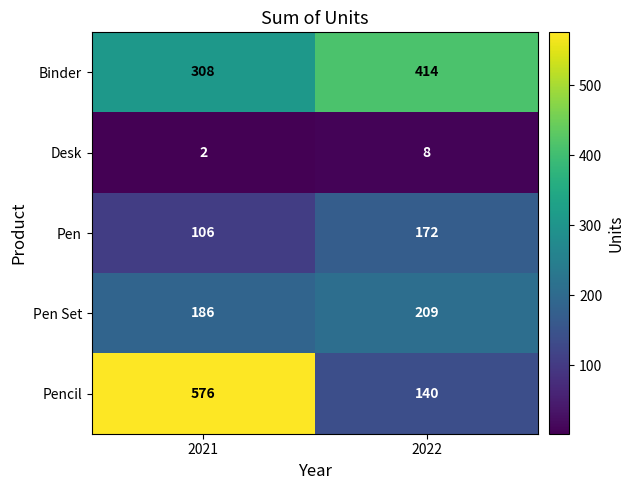

Which series has the widest spread of values?

Pencil